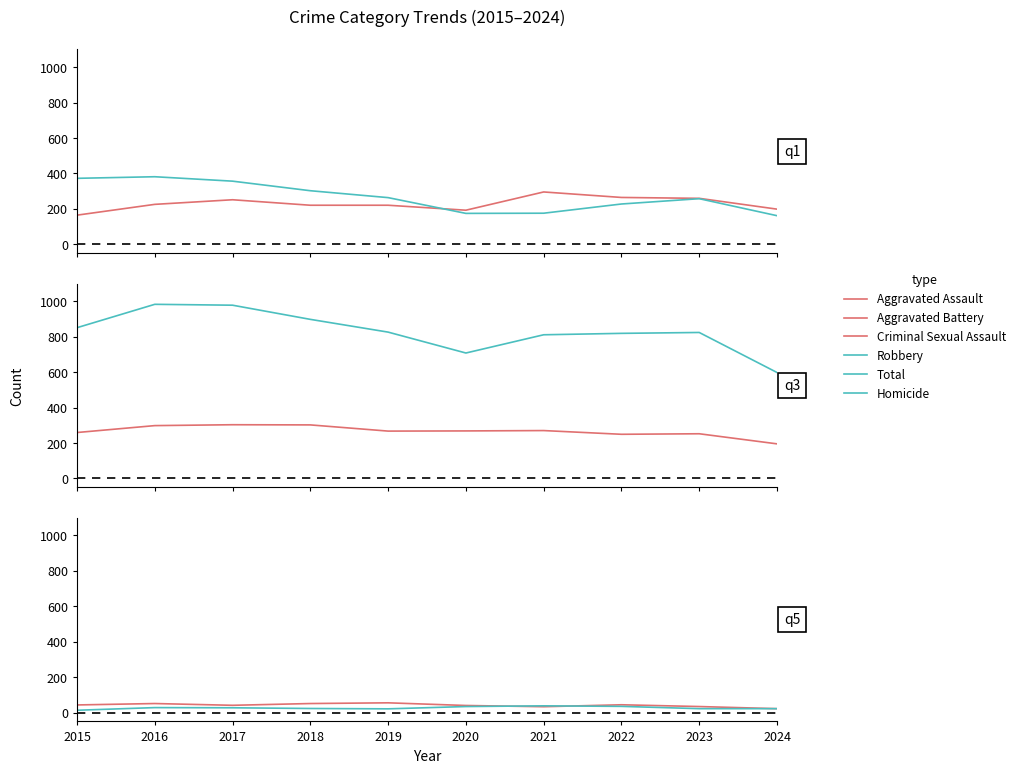

At which category is the sum across all series the highest?

2016